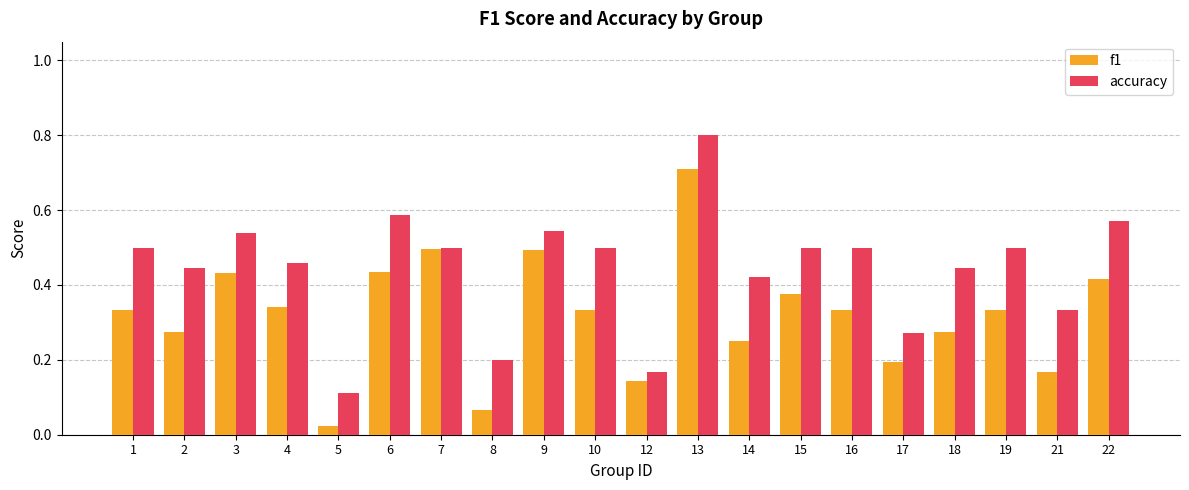

Which series changed the most between 13 and 22?

f1